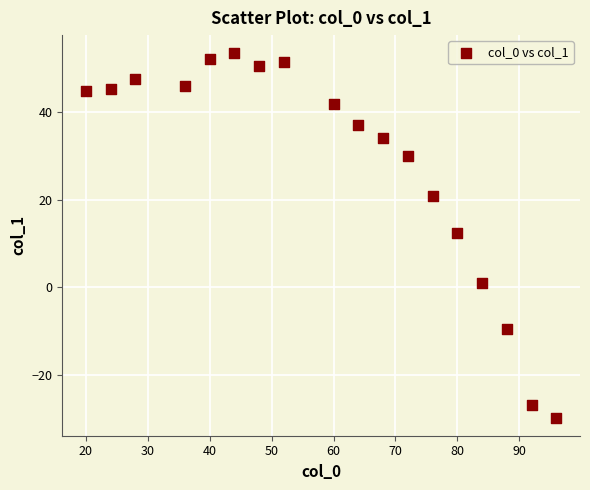

What is the range of Y values (max minus min)?

83.2